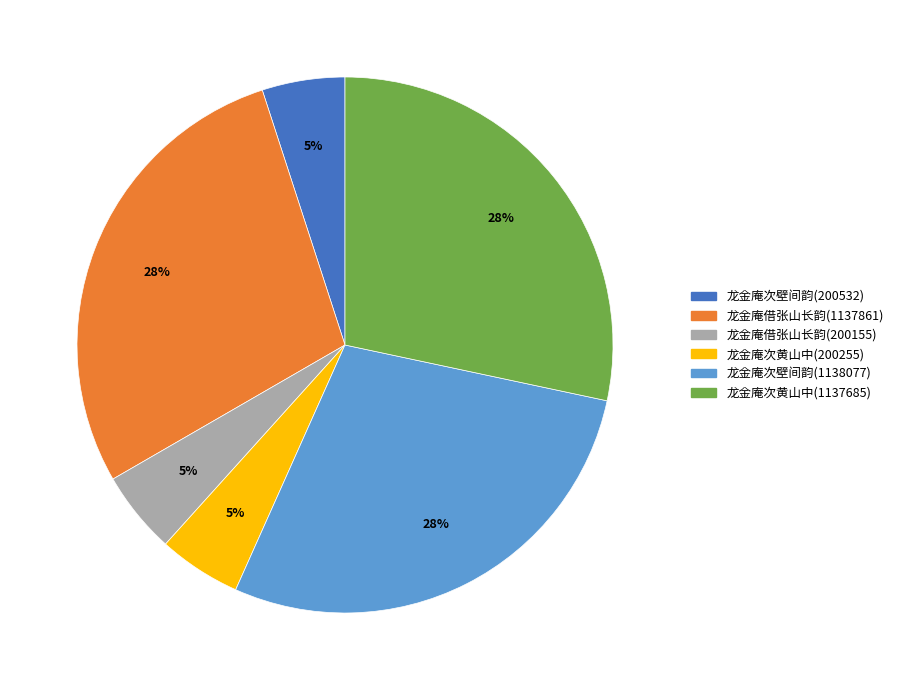

Does 龙金庵次壁间韵(200532) account for over 50% of the chart?

No